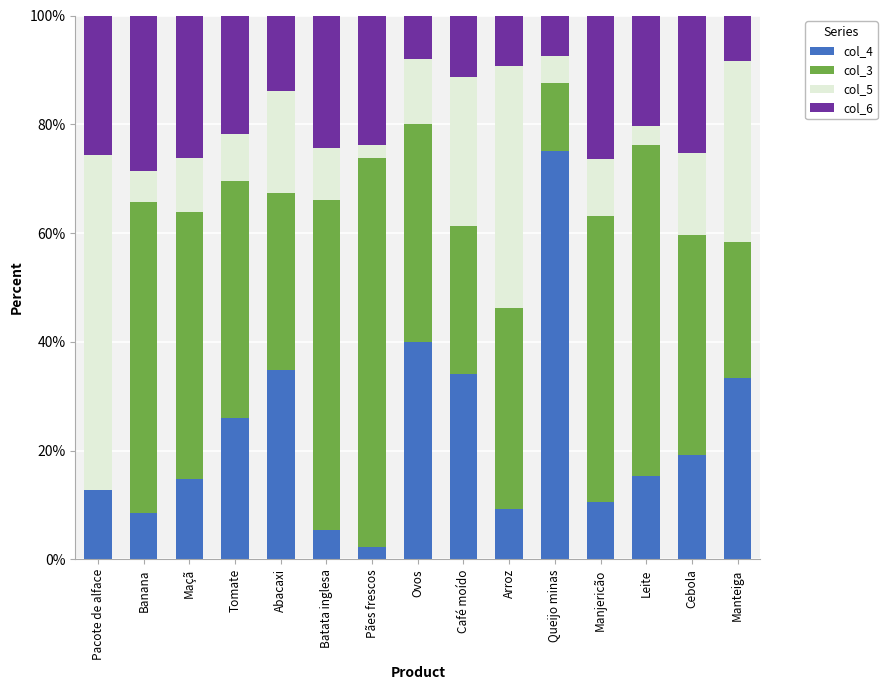

What is the sum of all col_4 values?

341.5